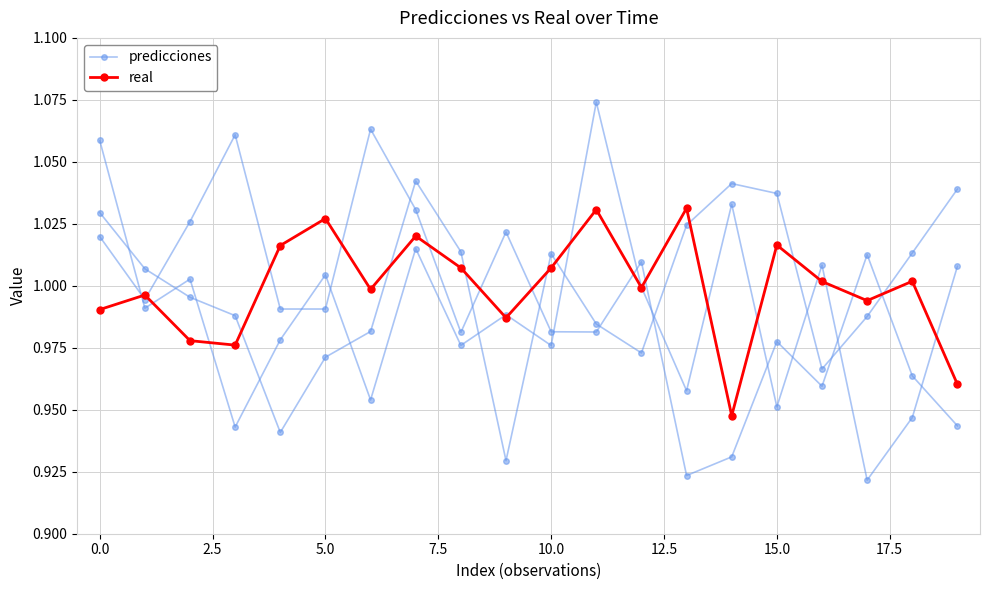

Rank the series at 17.5 from lowest to highest value.

predicciones, real